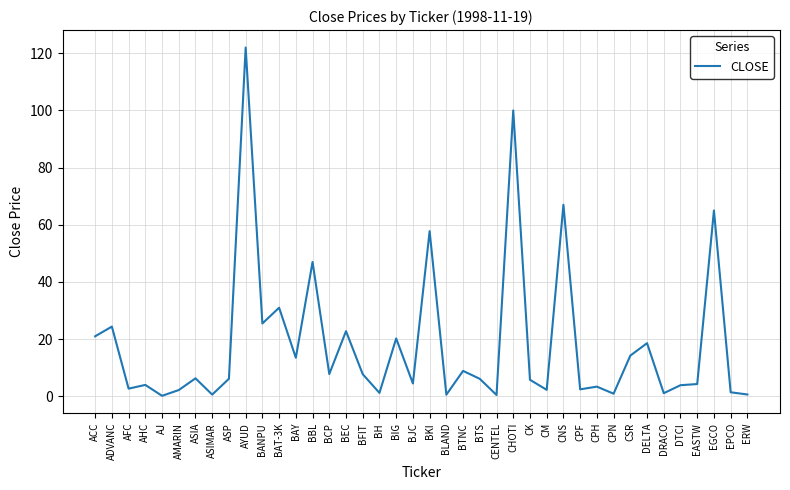

What is the greatest value displayed?

122.0